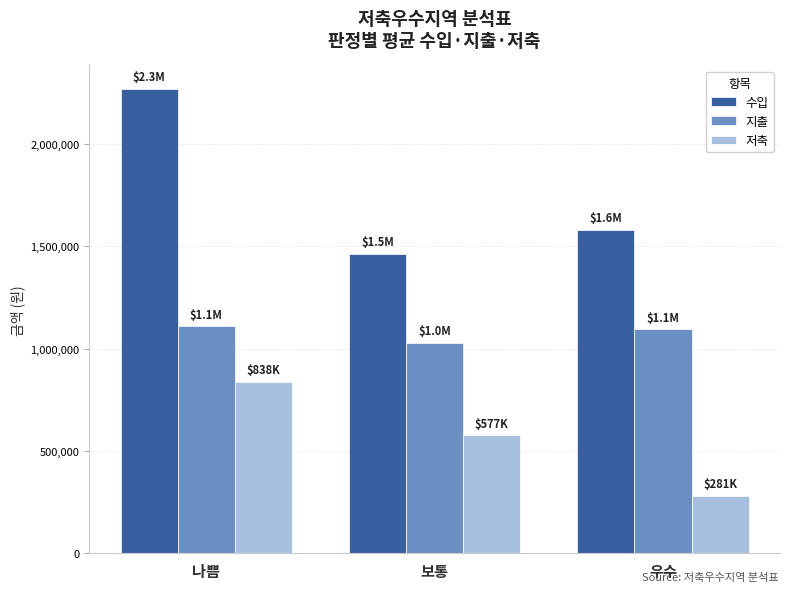

Reading left to right, list all the values displayed in this chart.

수입: 나쁨=2270000.0	보통=1464285.7	우수=1581250.0
지출: 나쁨=1110000.0	보통=1027142.9	우수=1093750.0
저축: 나쁨=838000.0	보통=577142.9	우수=281250.0